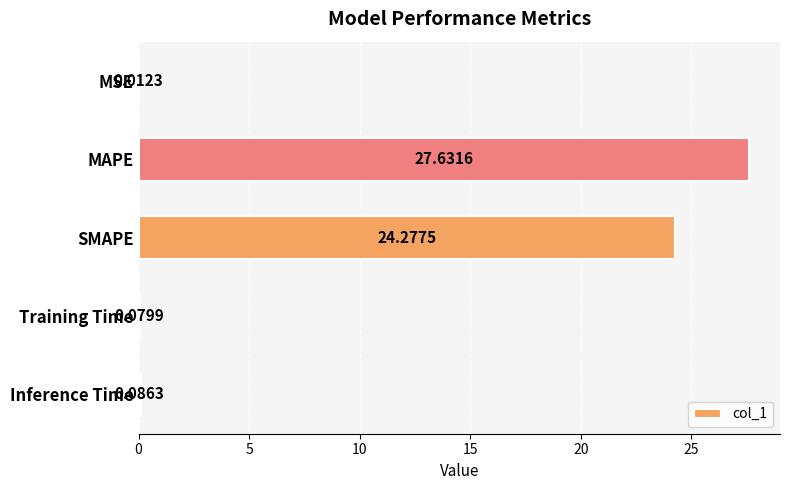

How many categories are shown in the chart?

5